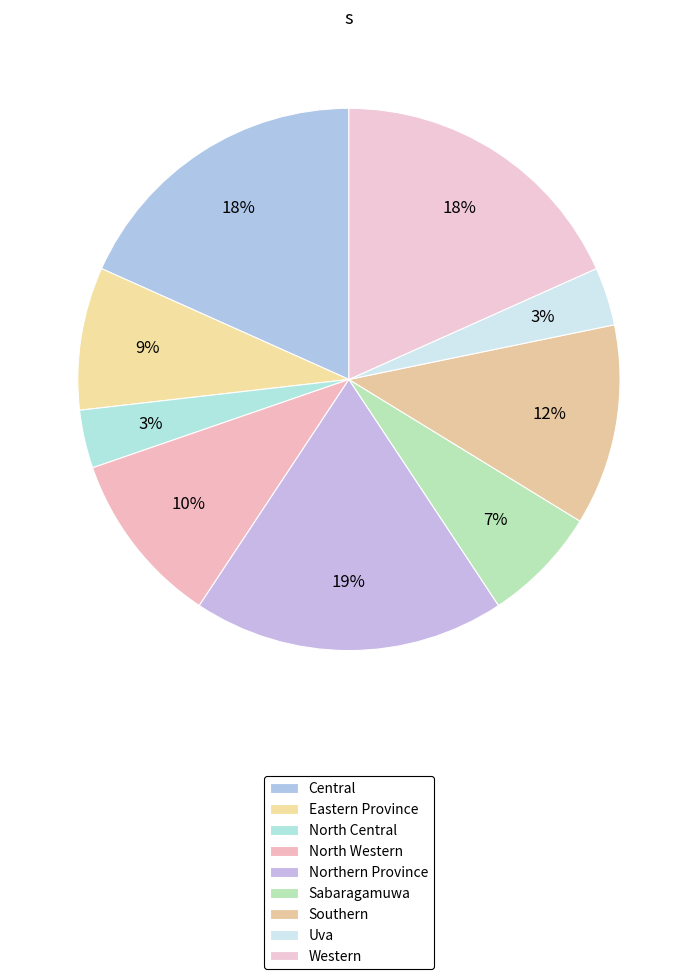

Count the number of slices in the pie.

9